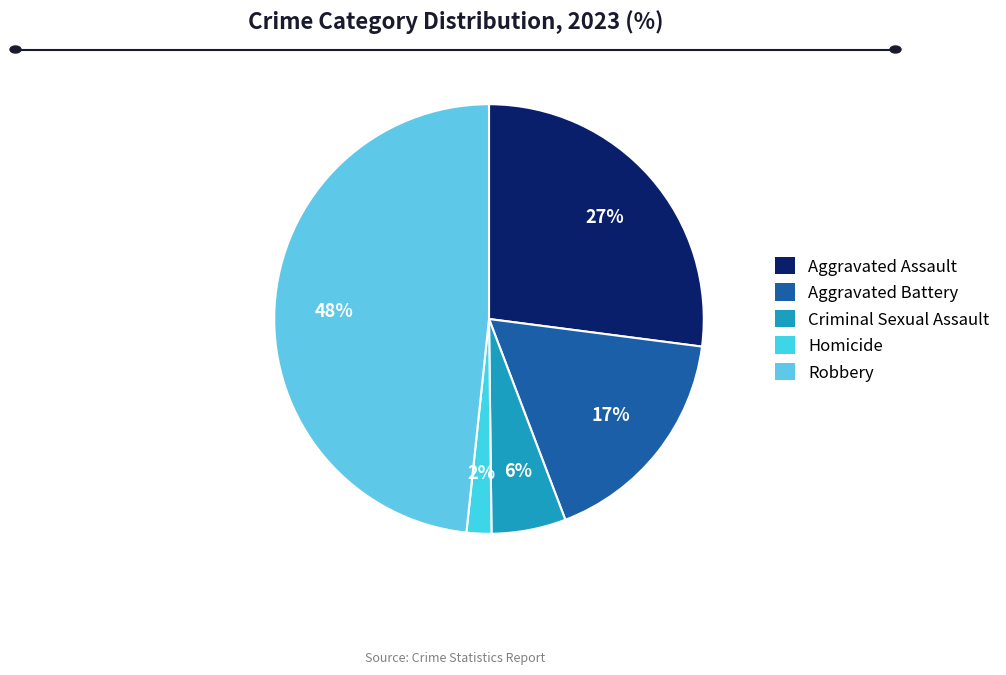

What percentage is the Homicide slice, to the nearest percent?

2%